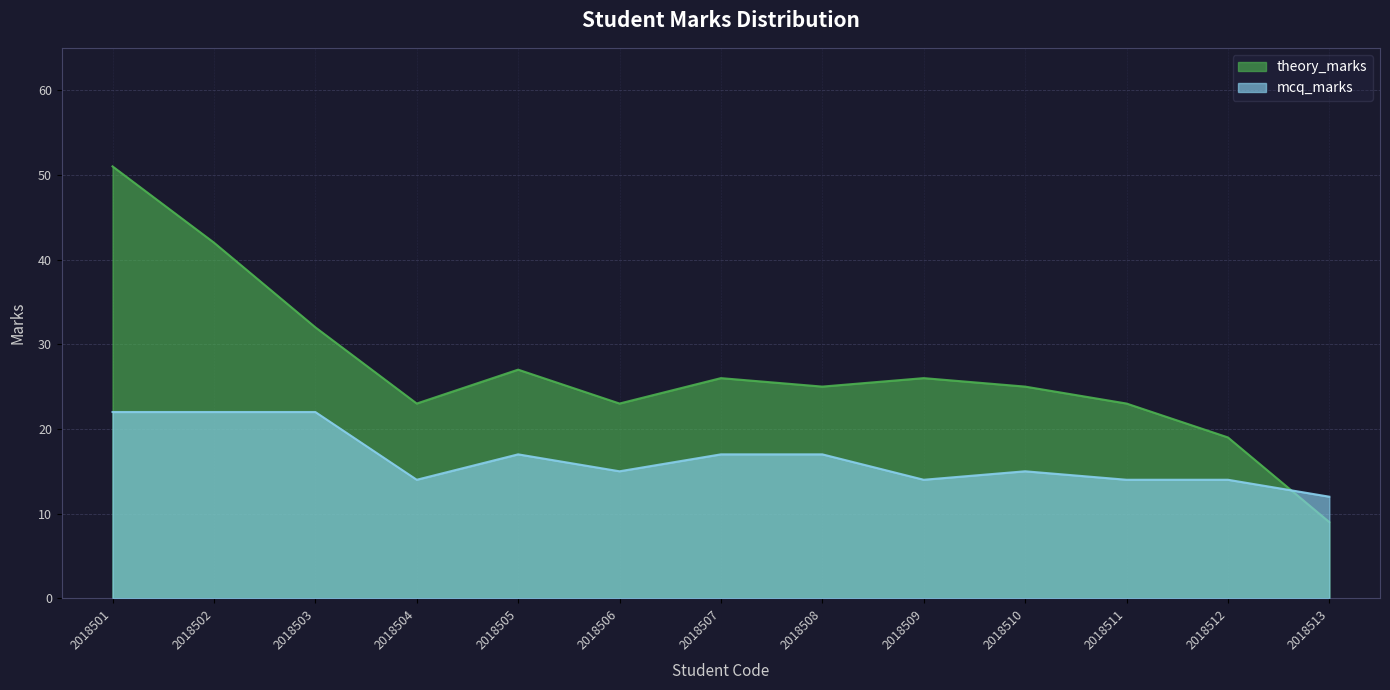

What is the difference between the maximum and minimum values in the mcq_marks series?

10